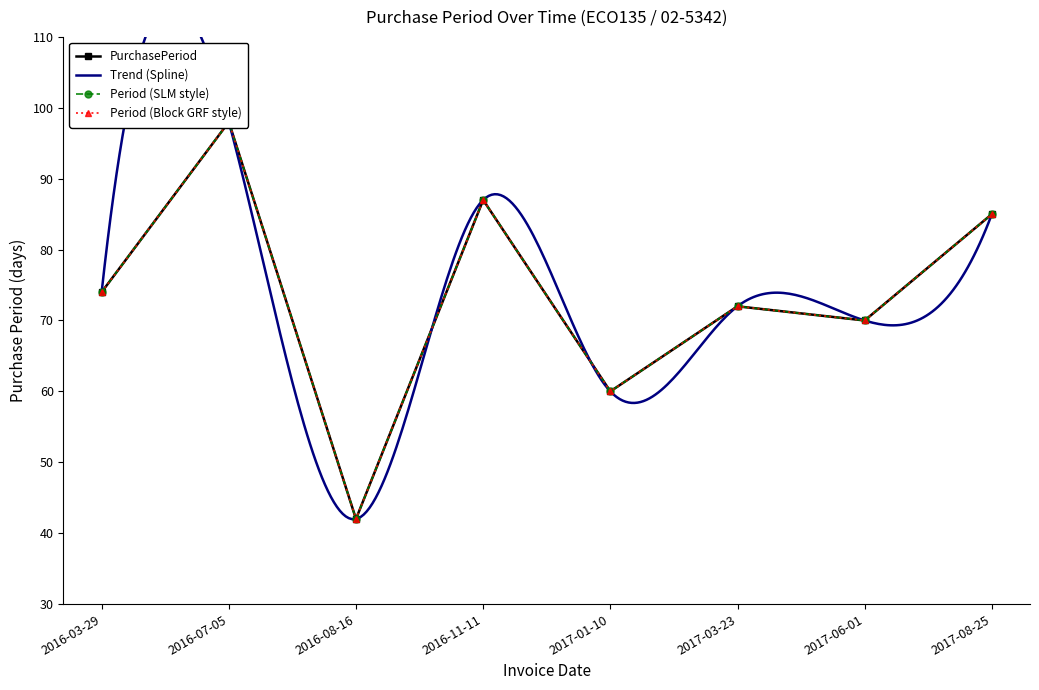

What value does the data have at 2016-11-11?

87